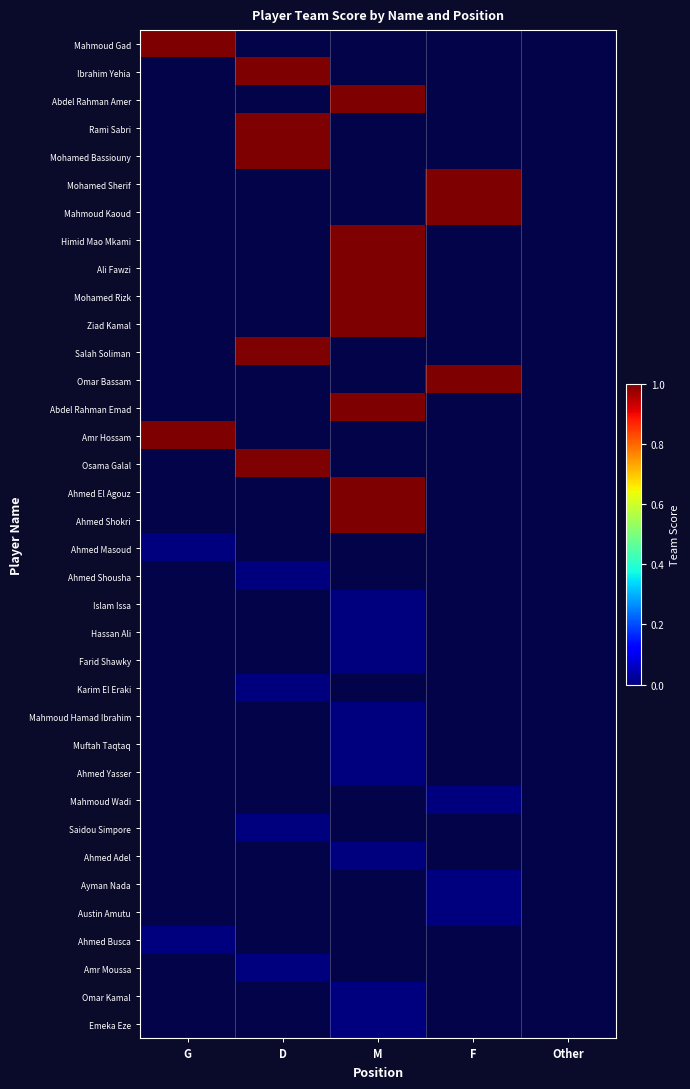

Which has a higher value, Other or D?

D